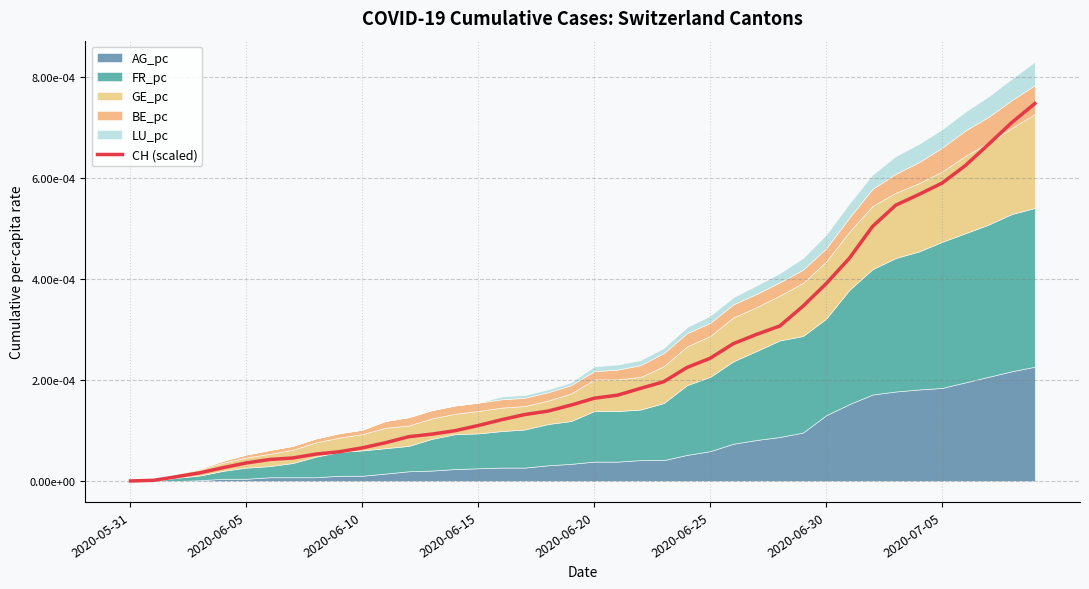

True or false: the data has more than 0 interior local peaks.

False